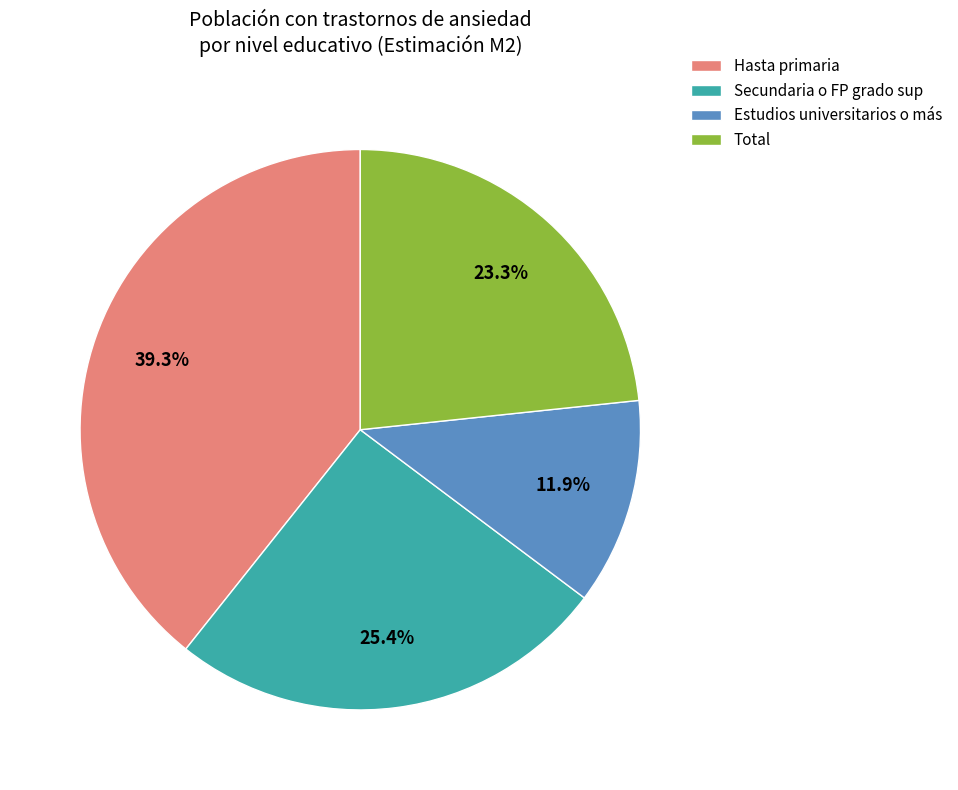

Does Hasta primaria represent more than half of the total?

No